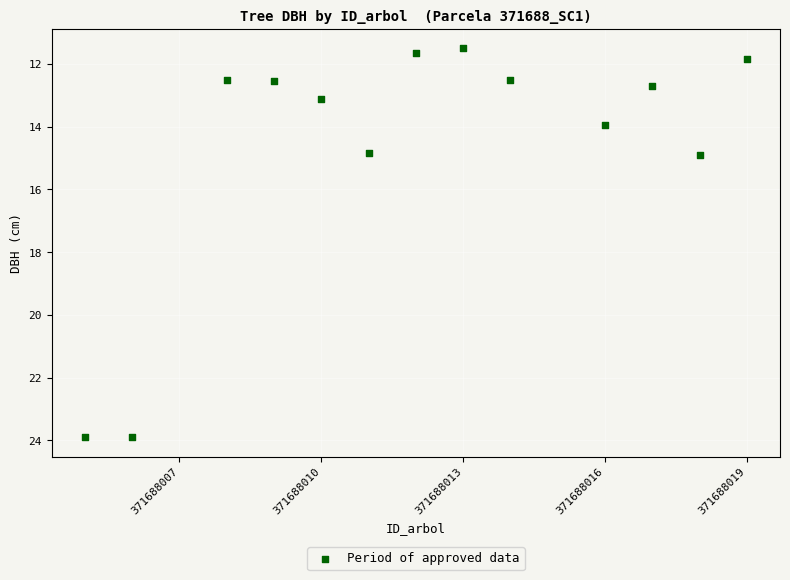

What is the range of Y values (max minus min)?

12.4